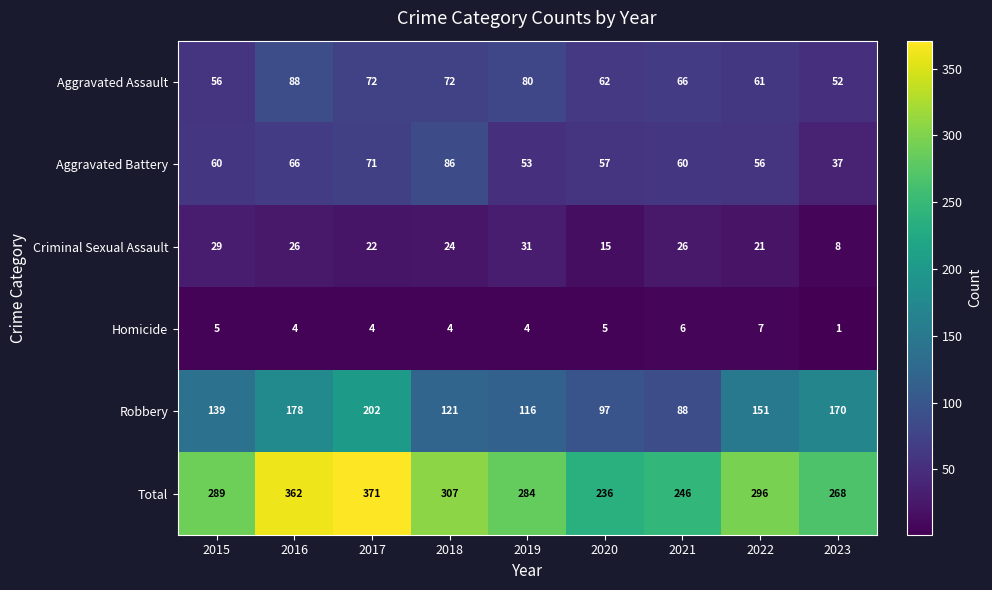

At which category does the chart reach its peak across all series?

2017